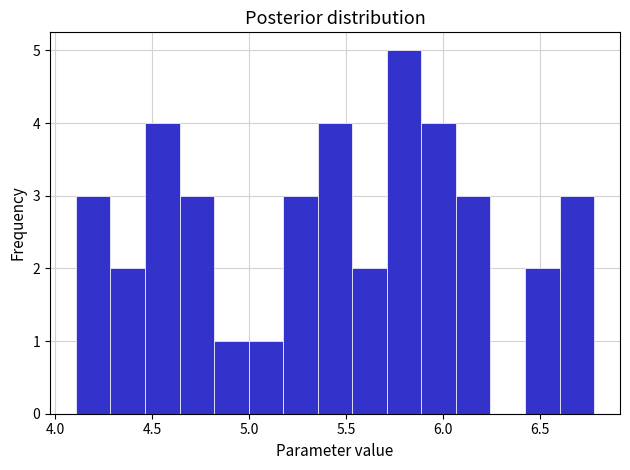

Read against the x-axis, roughly where is the centre of the tallest bar?

5.80